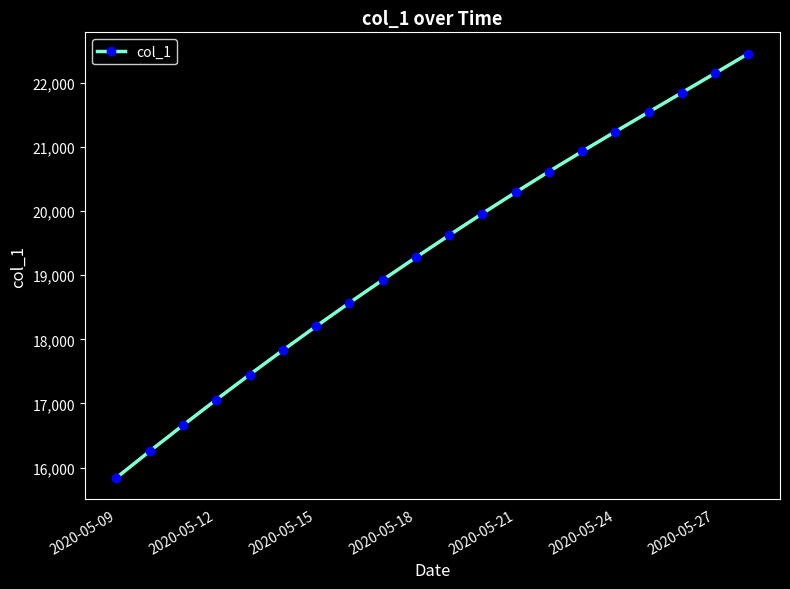

What is the value of the 2nd point from the left?

16255.6